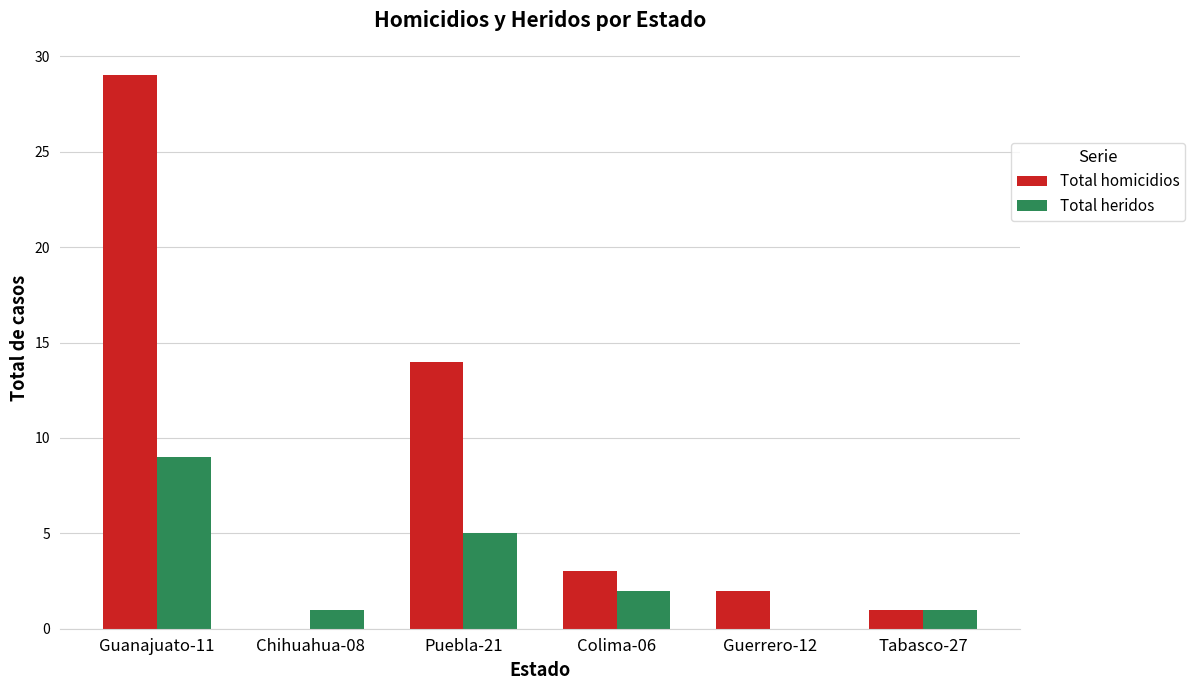

Are the bars grouped side by side (vs. stacked)?

Yes